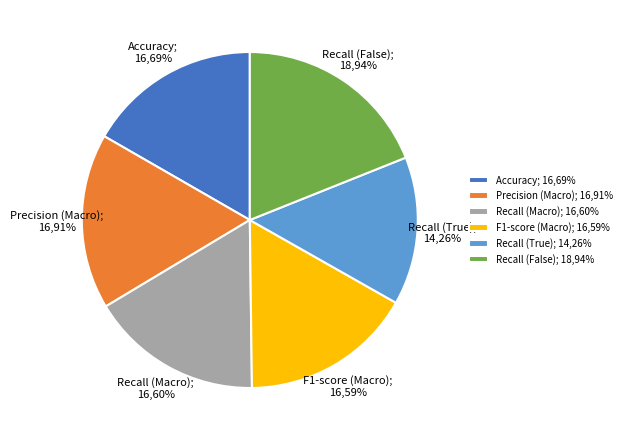

Rank the categories by value from highest to lowest.

Recall (False), Precision (Macro), Accuracy, Recall (Macro), F1-score (Macro), Recall (True)